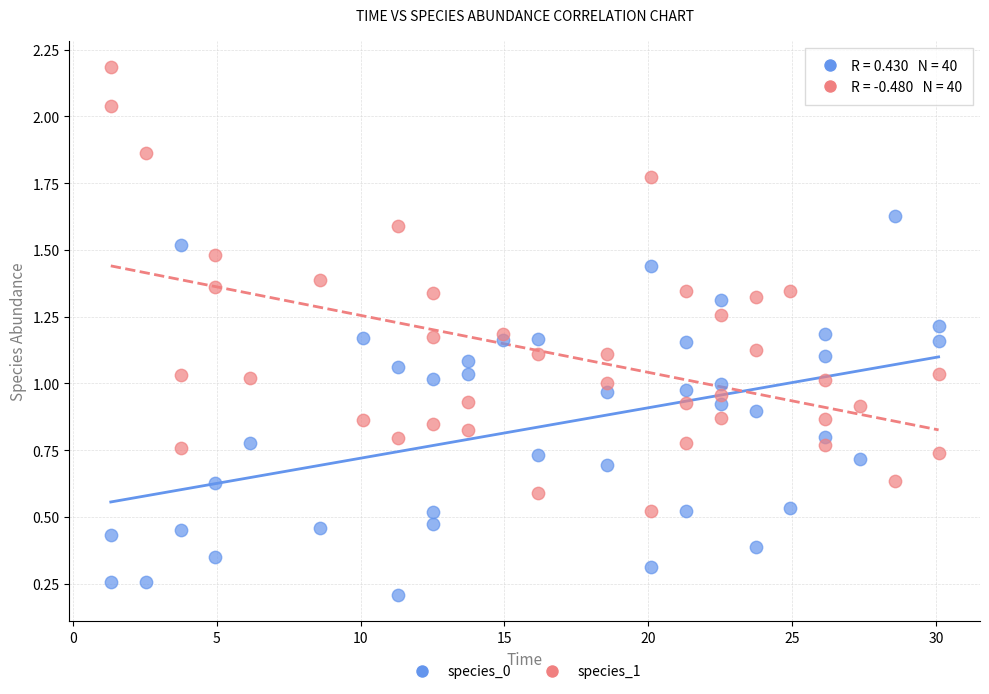

Which series reaches the minimum Y coordinate?

species_0